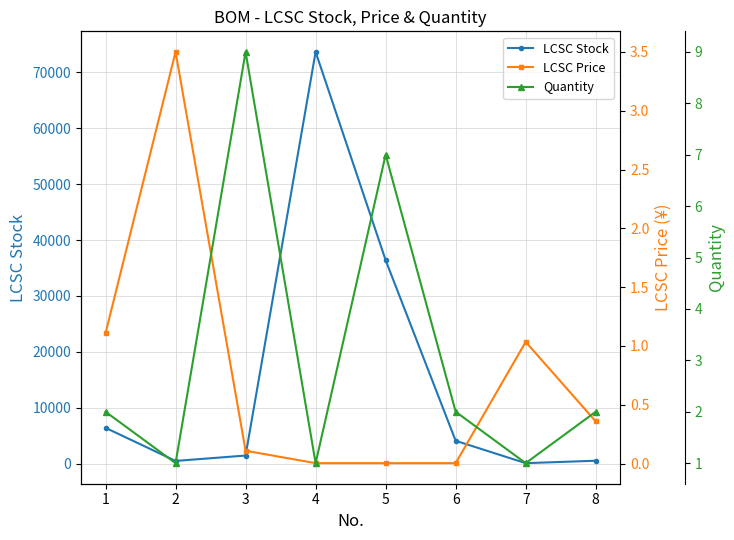

Rank the categories by LCSC Price value from highest to lowest.

2, 1, 7, 8, 3, 6, 5, 4